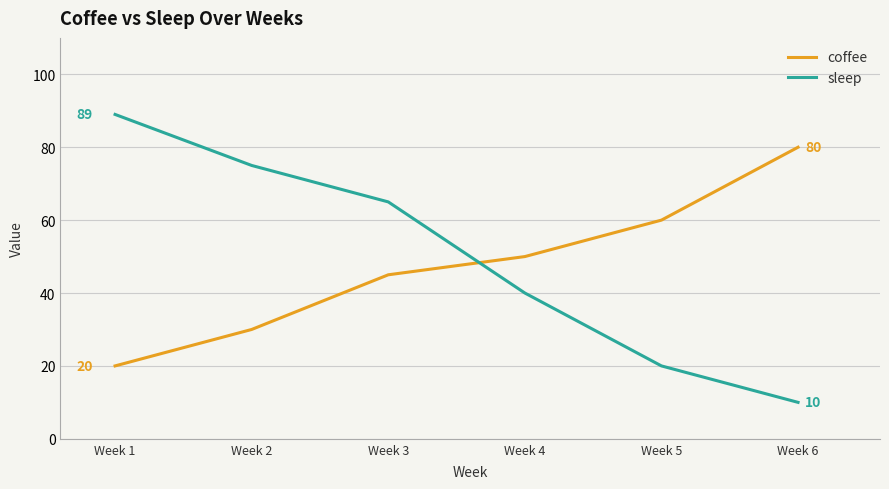

What is the maximum value for sleep?

89